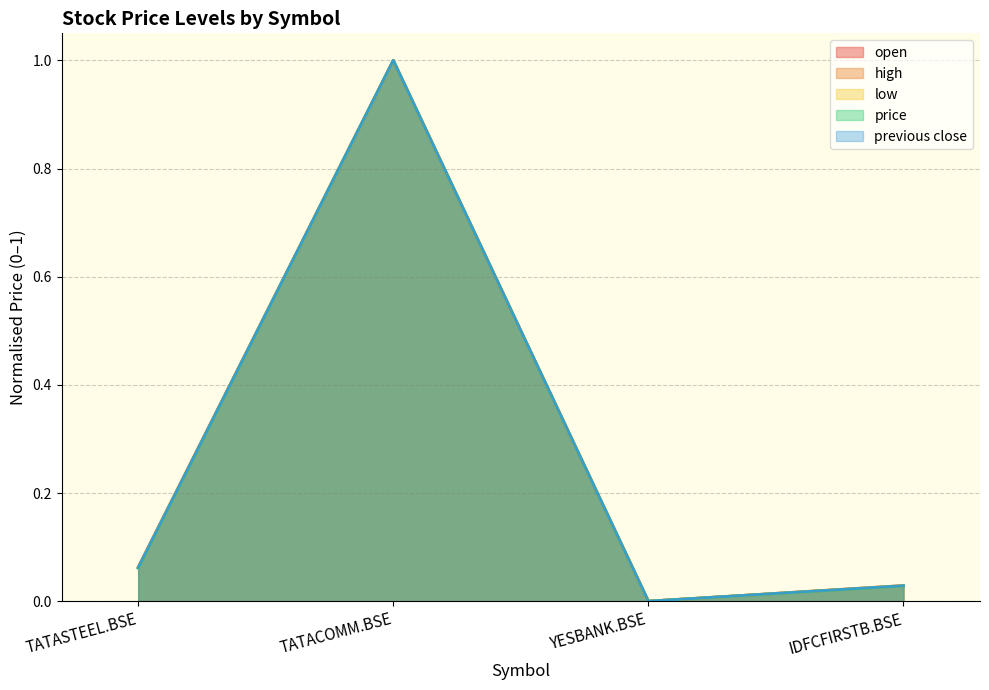

How many positive values does the price series have?

3